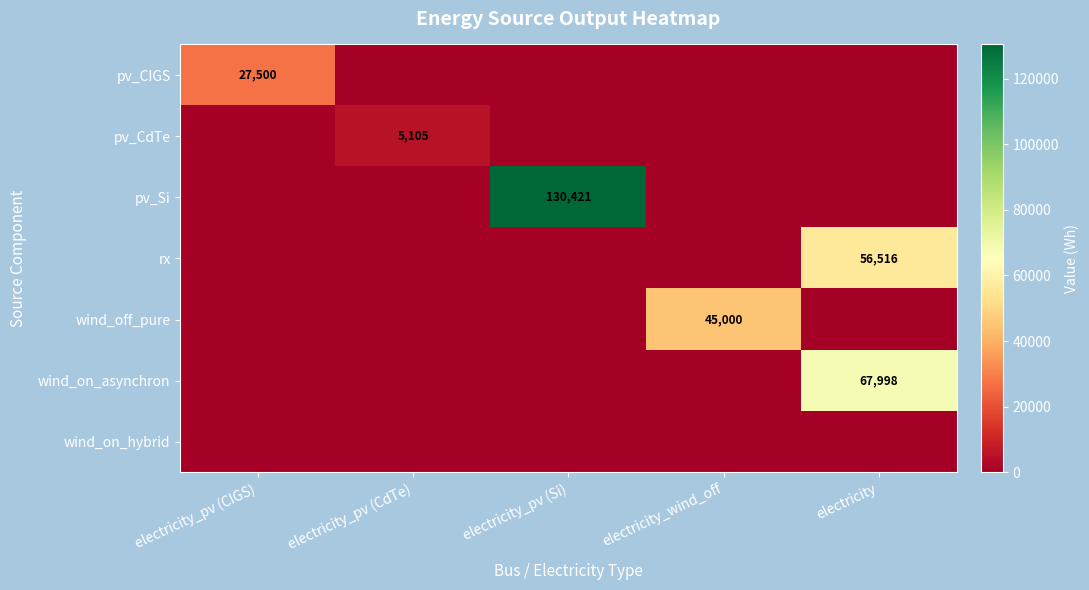

Which series changed the most between electricity_pv (CIGS) and electricity_pv (CdTe)?

pv_CIGS